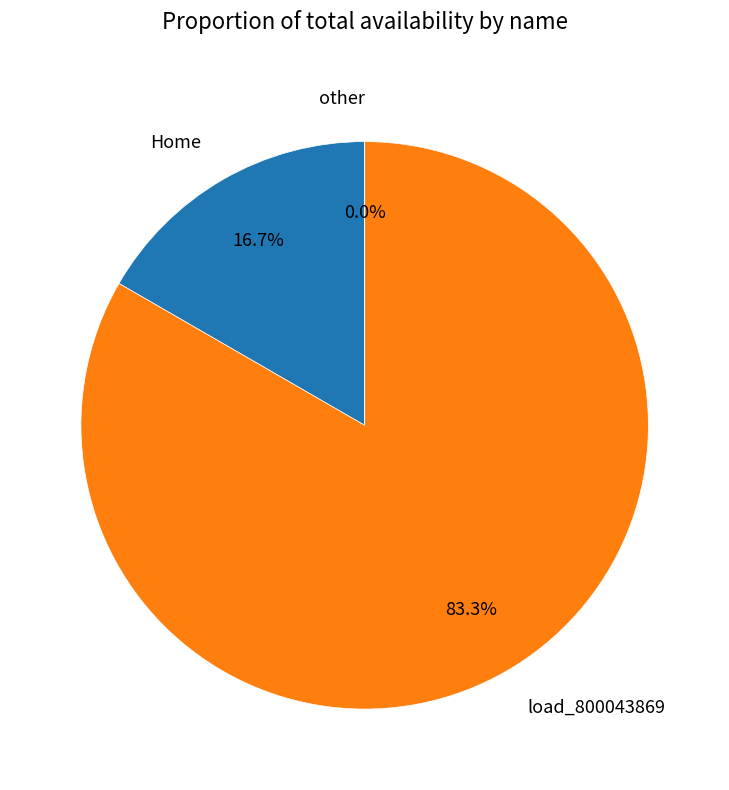

What is the majority slice?

load_800043869